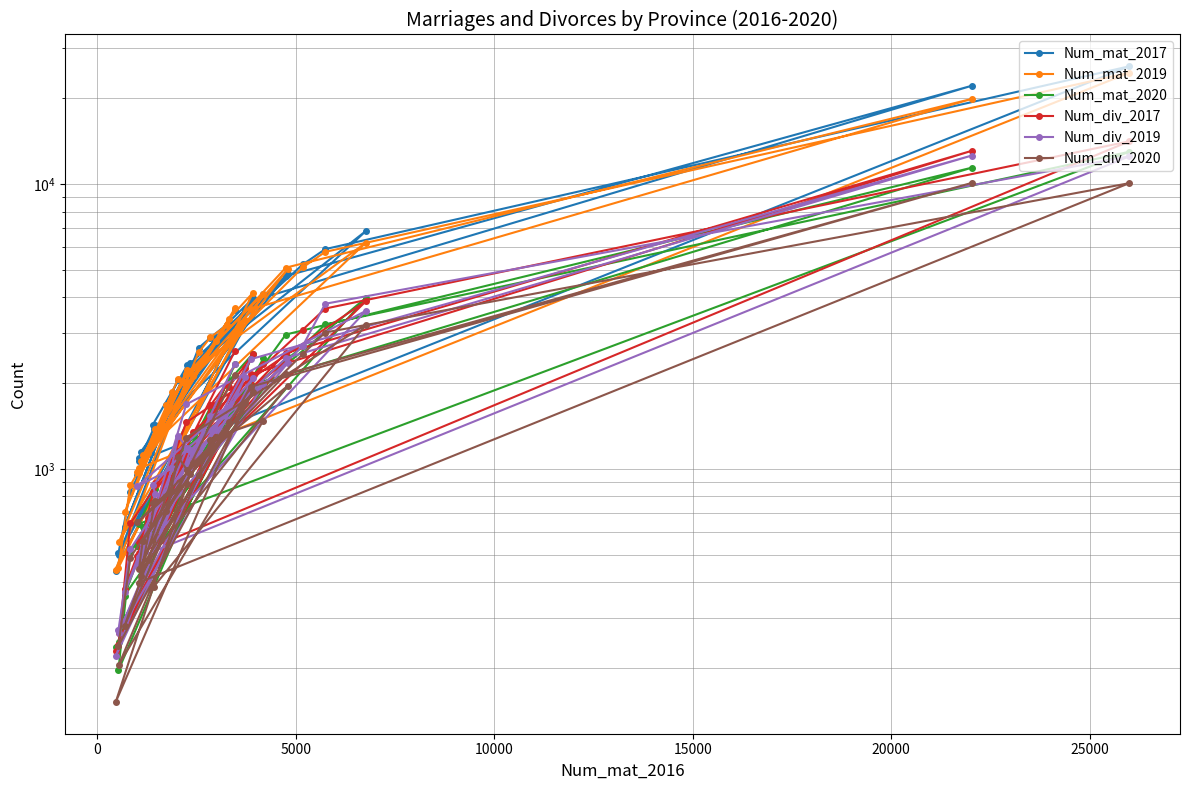

Is the value of Num_div_2019 at 23 greater than the value of Num_div_2017 at 18?

Yes